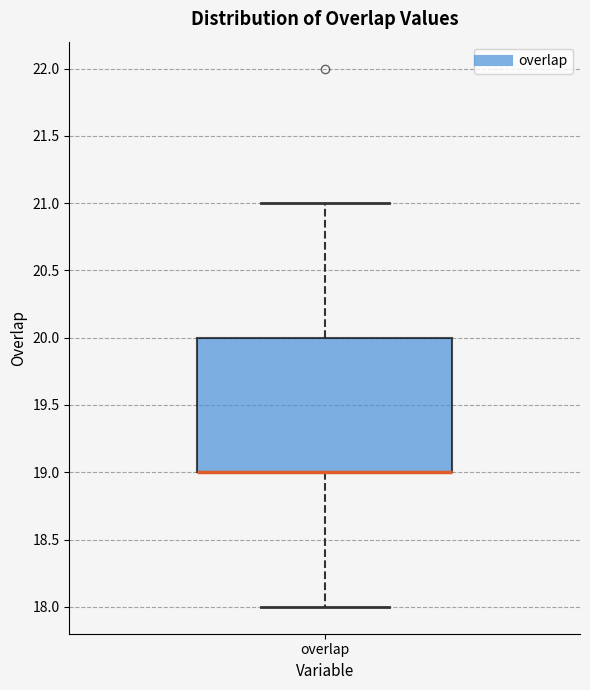

Read this box plot against the y-axis: the position of the median line, the range covered by the box, and the ends of both whiskers. The values are not printed on the chart, so give them approximately, as read against the axis.

median 19 (drawn on the box's lower edge), box 19 to 20, whiskers 18 to 21